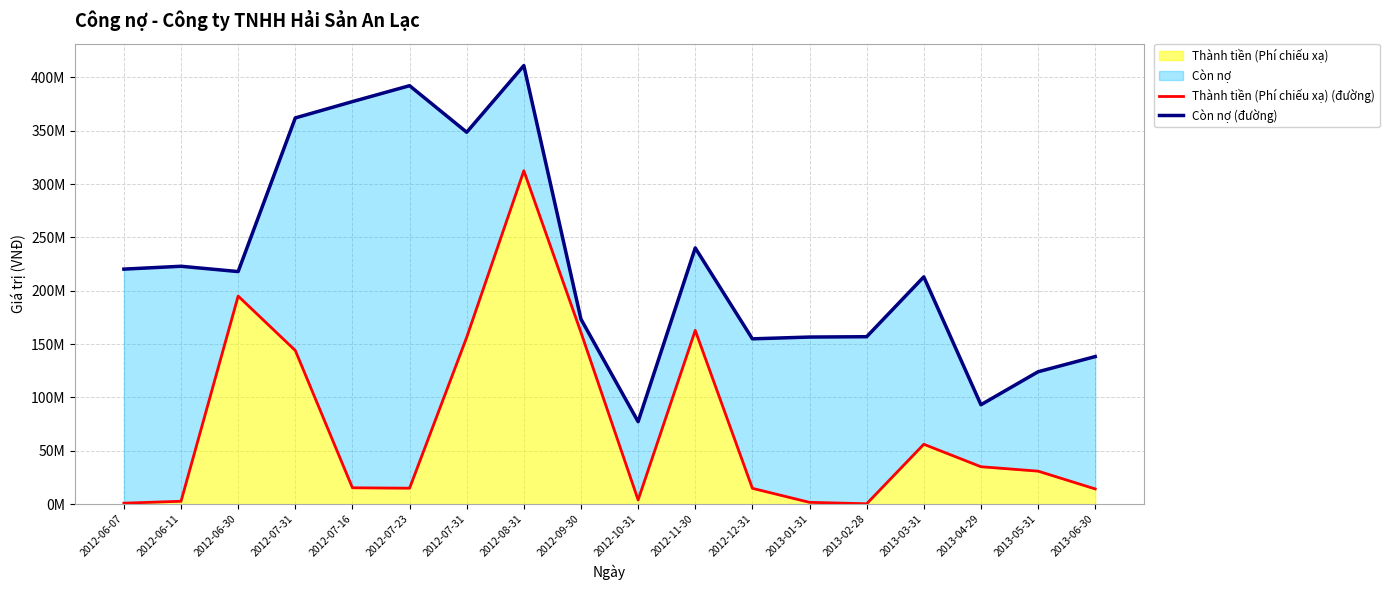

What is the difference between the Còn nợ values at 2012-06-30 and 2012-11-30?

22156853